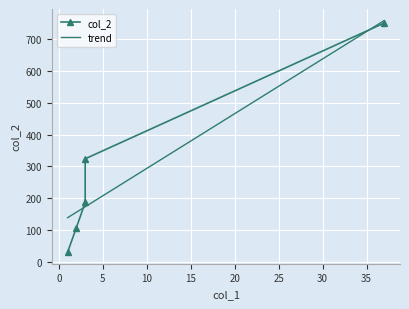

The col_2 series shows 127.2 at 10. True or false?

False